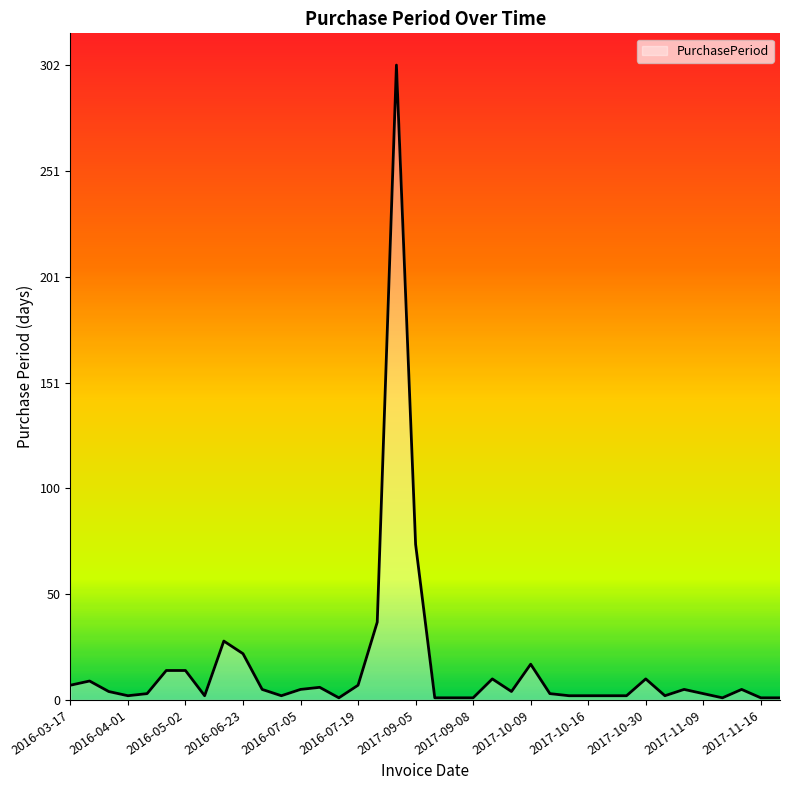

What is the difference between the maximum and minimum values?

301